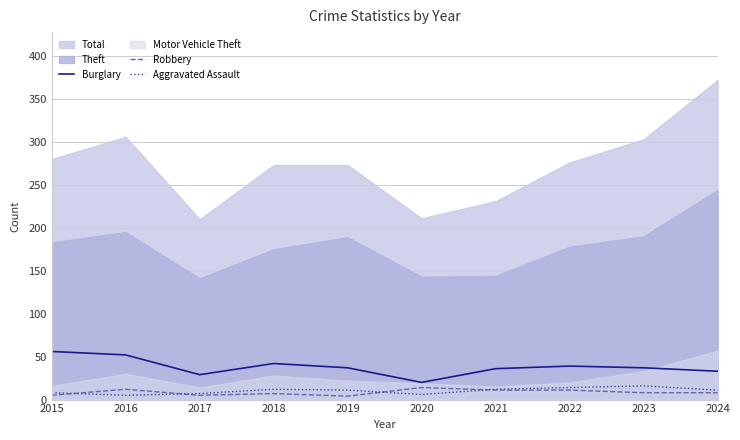

Which series changed the most between 2015 and 2019?

Burglary